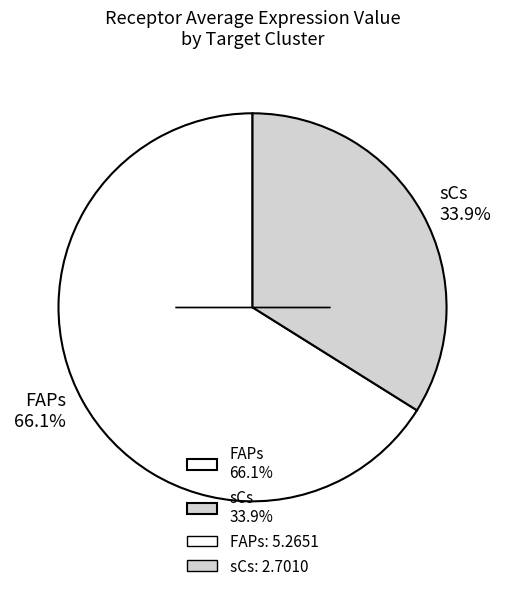

To the nearest percent, what portion does FAPs represent?

66%